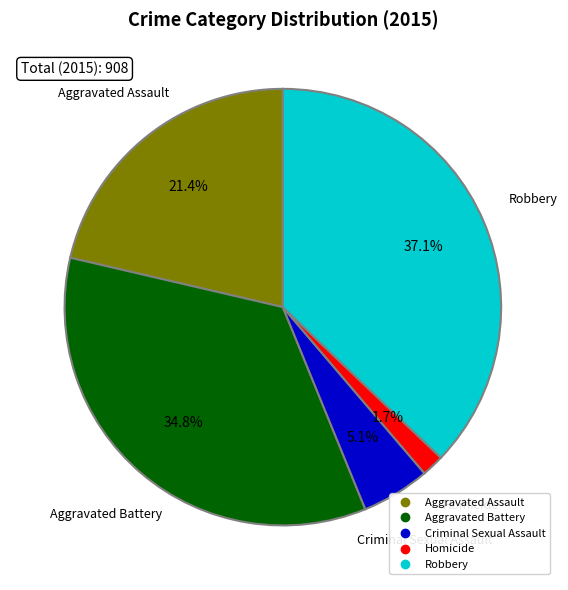

Which has a higher value, Homicide or Aggravated Battery?

Aggravated Battery